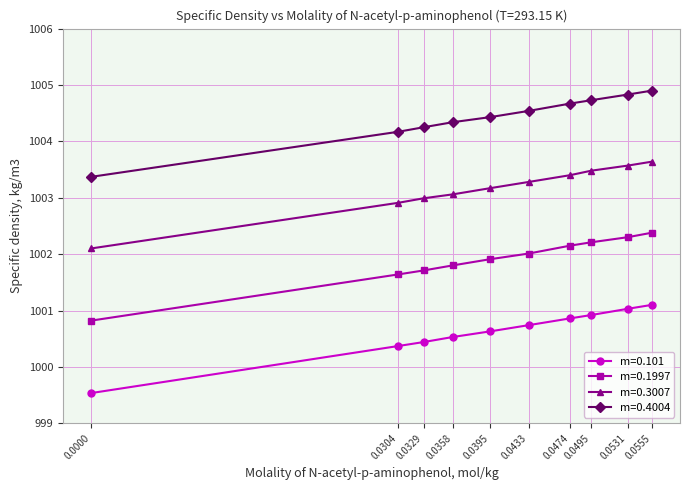

Which series has the largest total across all categories?

m=0.4004